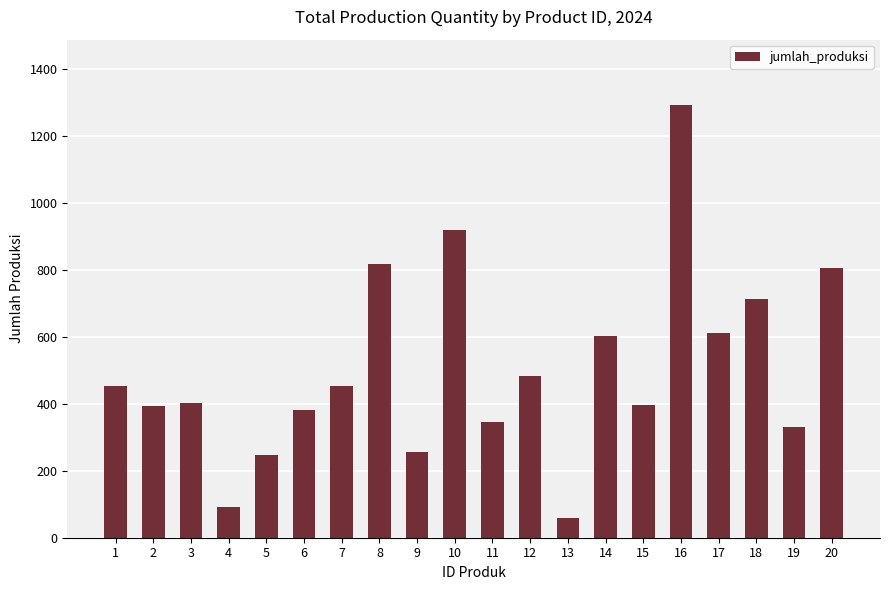

Does the chart contain stacked bars?

No